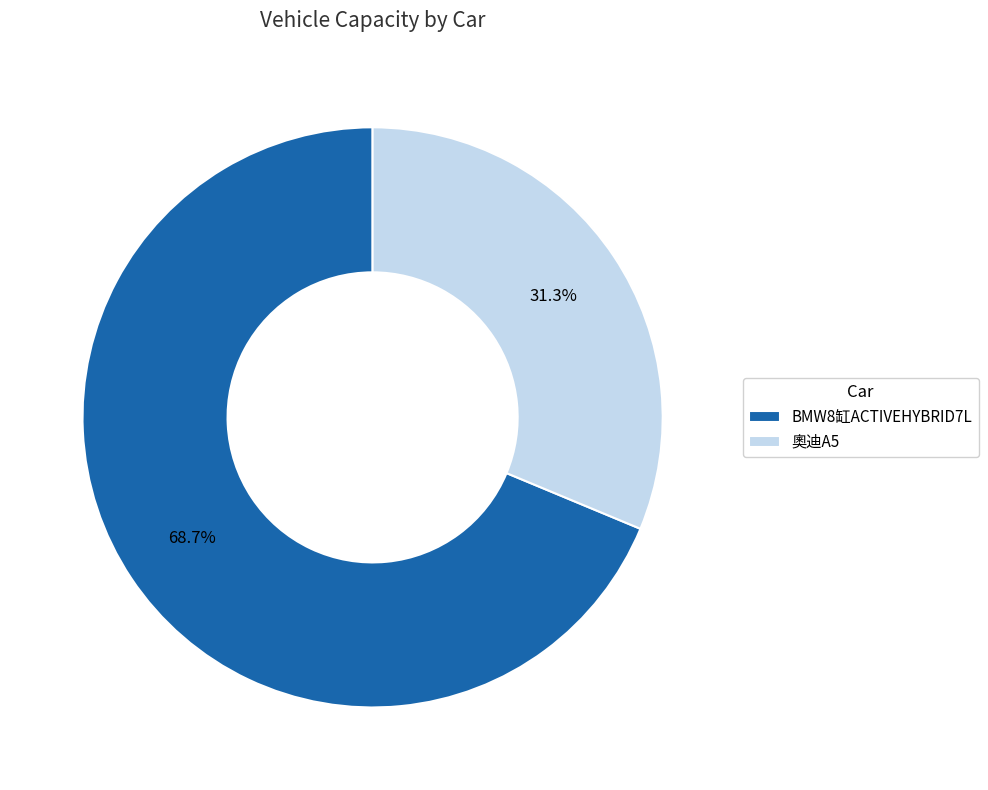

What is the majority slice?

BMW8缸ACTIVEHYBRID7L